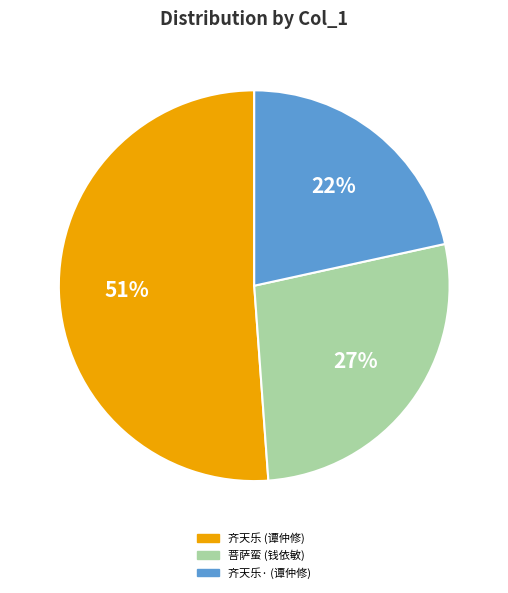

Rank the categories by value from highest to lowest.

齐天乐 (谭仲修), 菩萨蛮 (钱依敏), 齐天乐· (谭仲修)